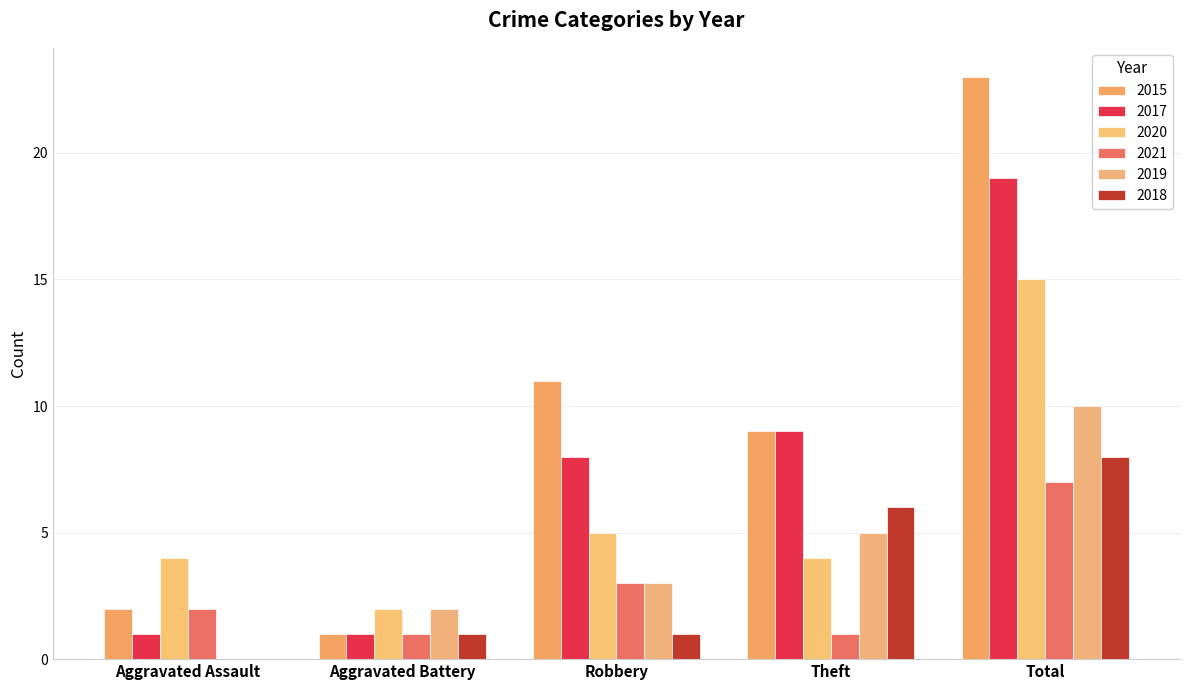

Which series changed the most between Robbery and Theft?

2018